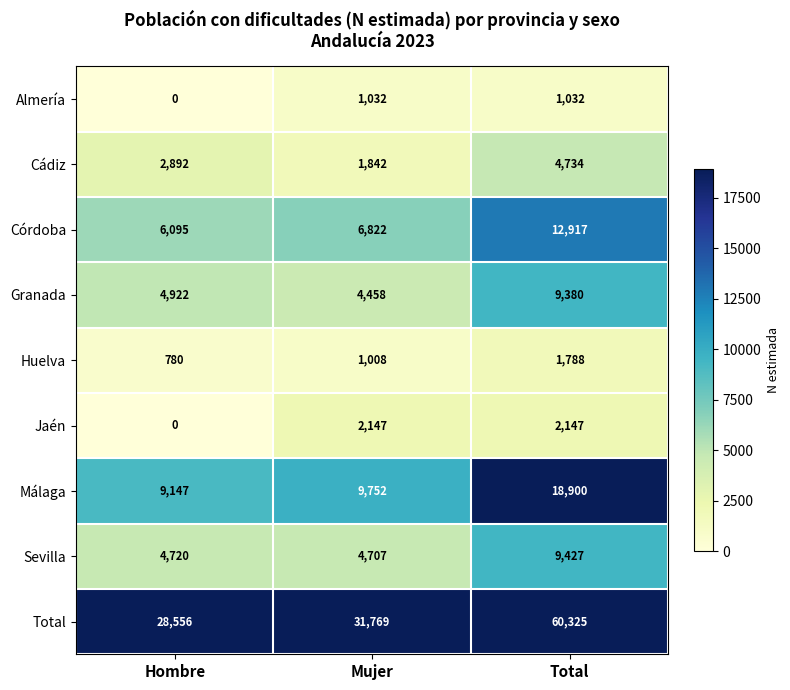

At how many categories does at least one series exceed 31838?

1